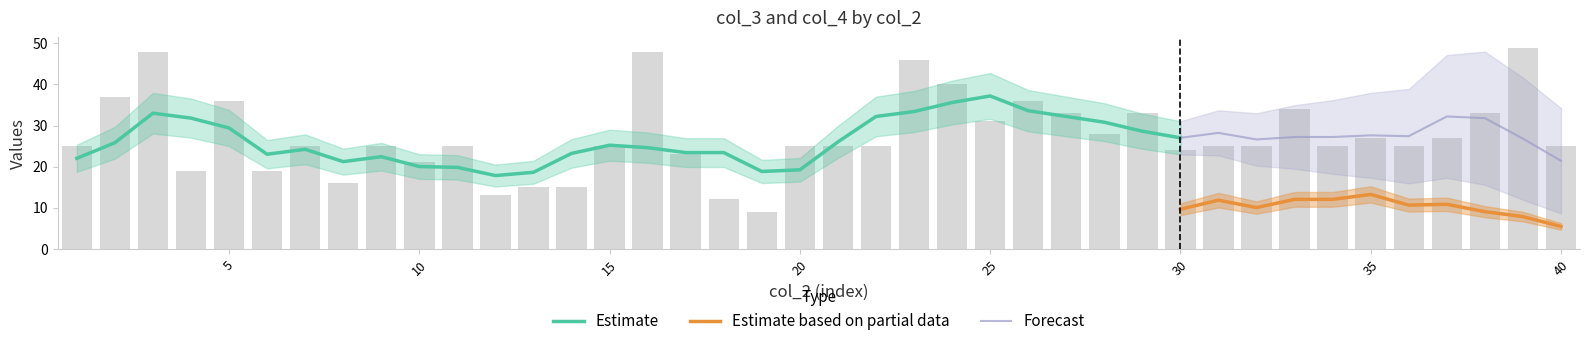

The chart shows a value of 19 at 18. True or false?

False